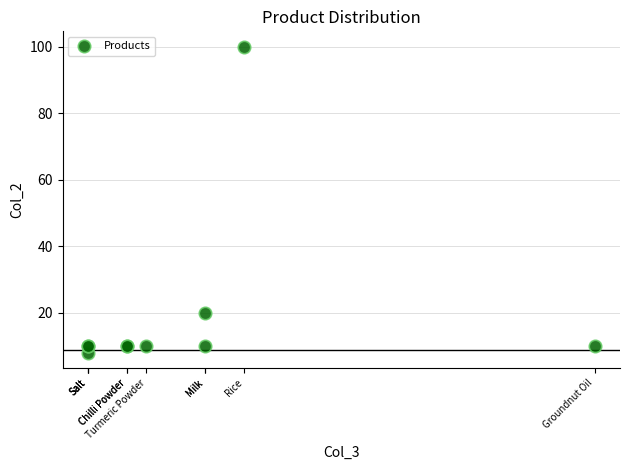

What Y value in the scatter plot is closest to 54?

20